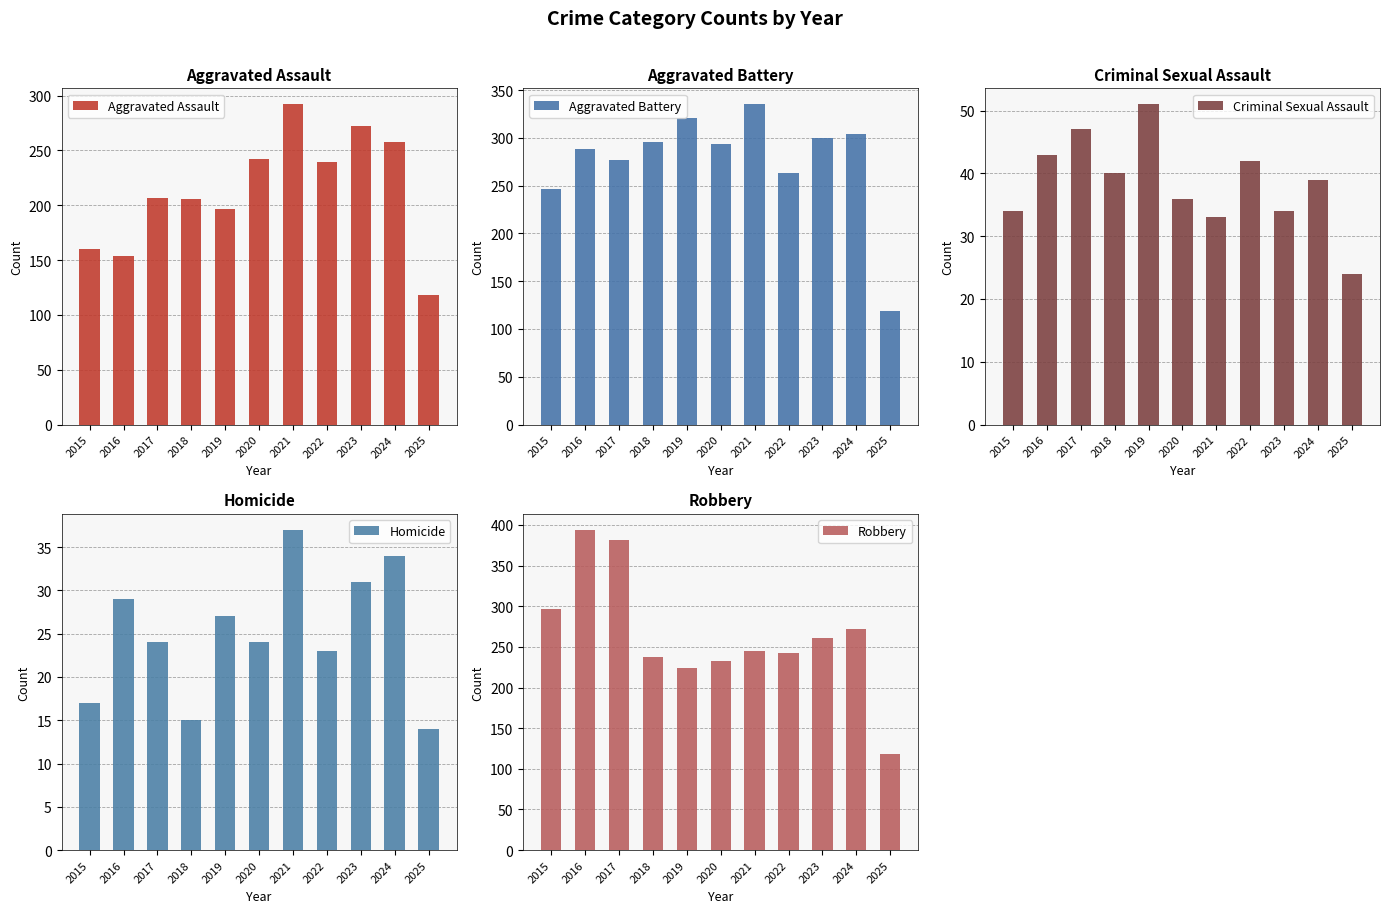

How many data points in Criminal Sexual Assault are less than 39?

5